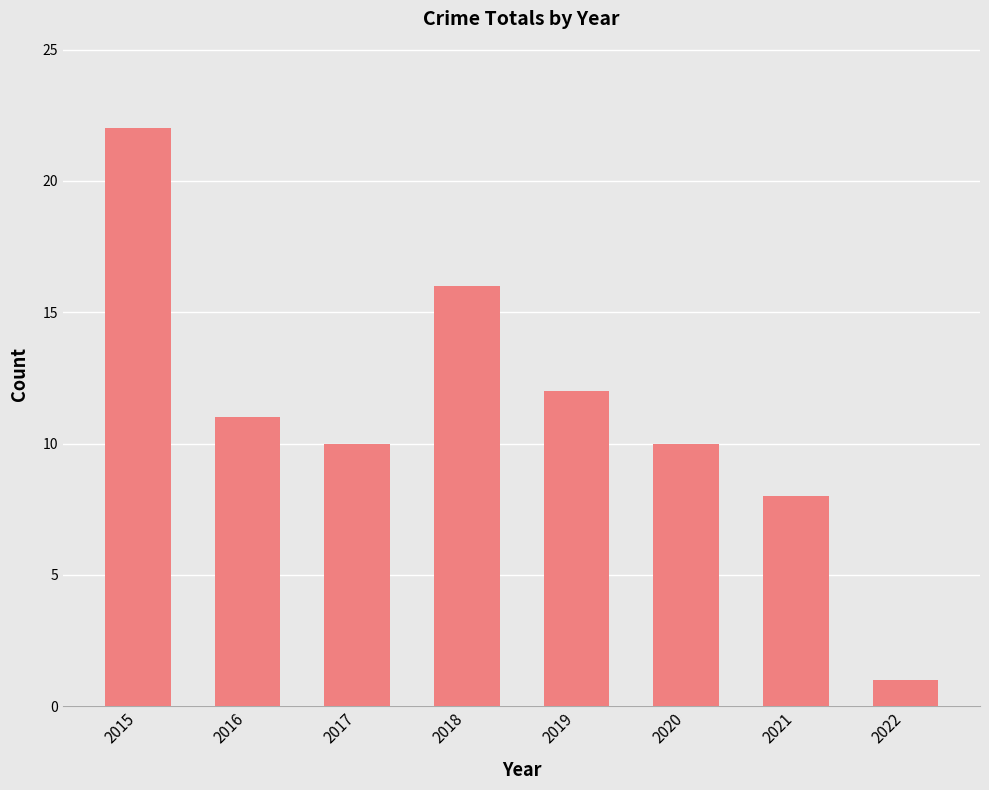

What is the average value?

11